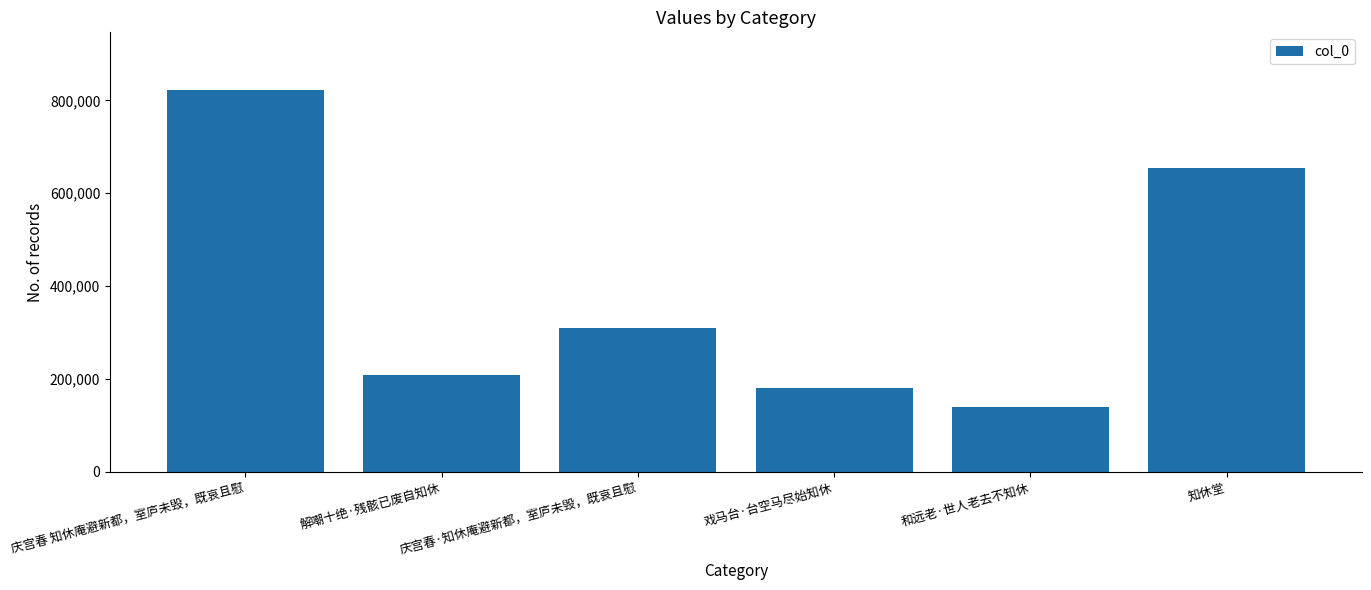

Where is the data nearest to the value 481170?

庆宫春·知休庵避新都，室庐未毁，既哀且慰